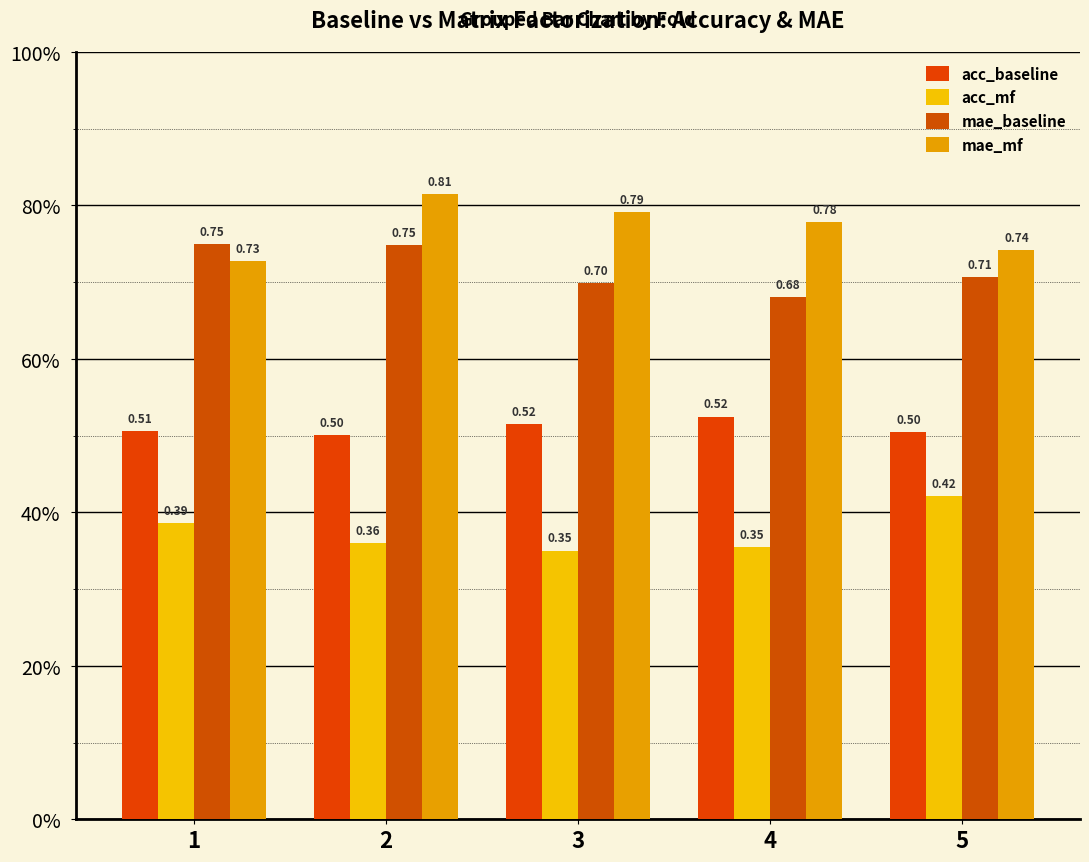

What is the total value across all series at 3?

2.4